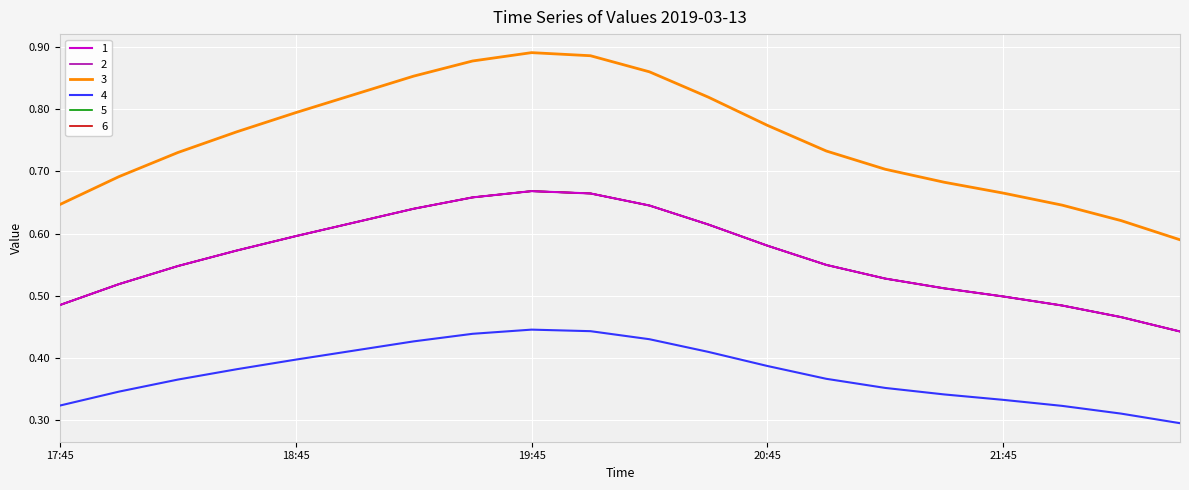

At which label is 4 closest to 0?

2019-03-13 22:30